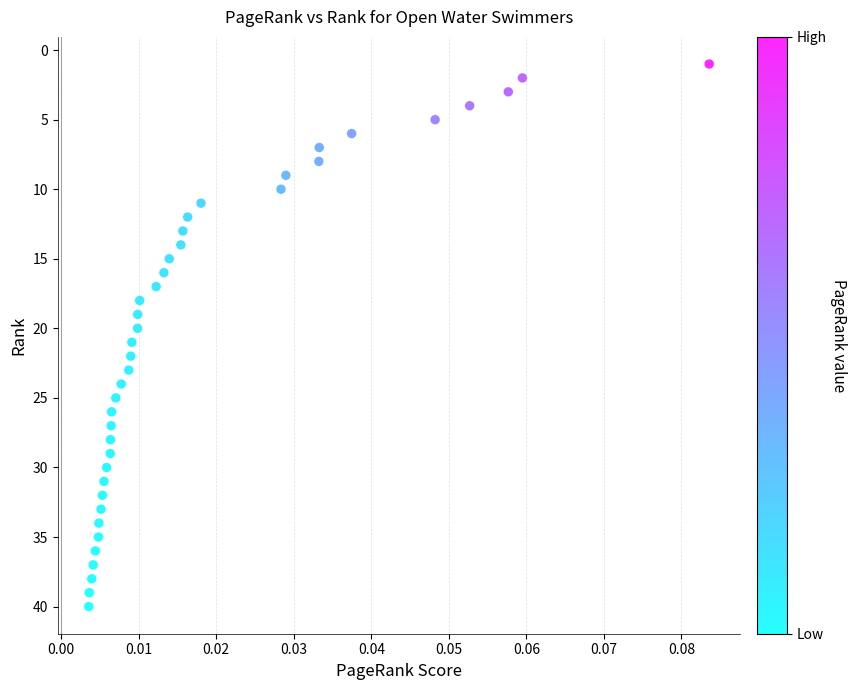

What is the range of Y values (max minus min)?

39